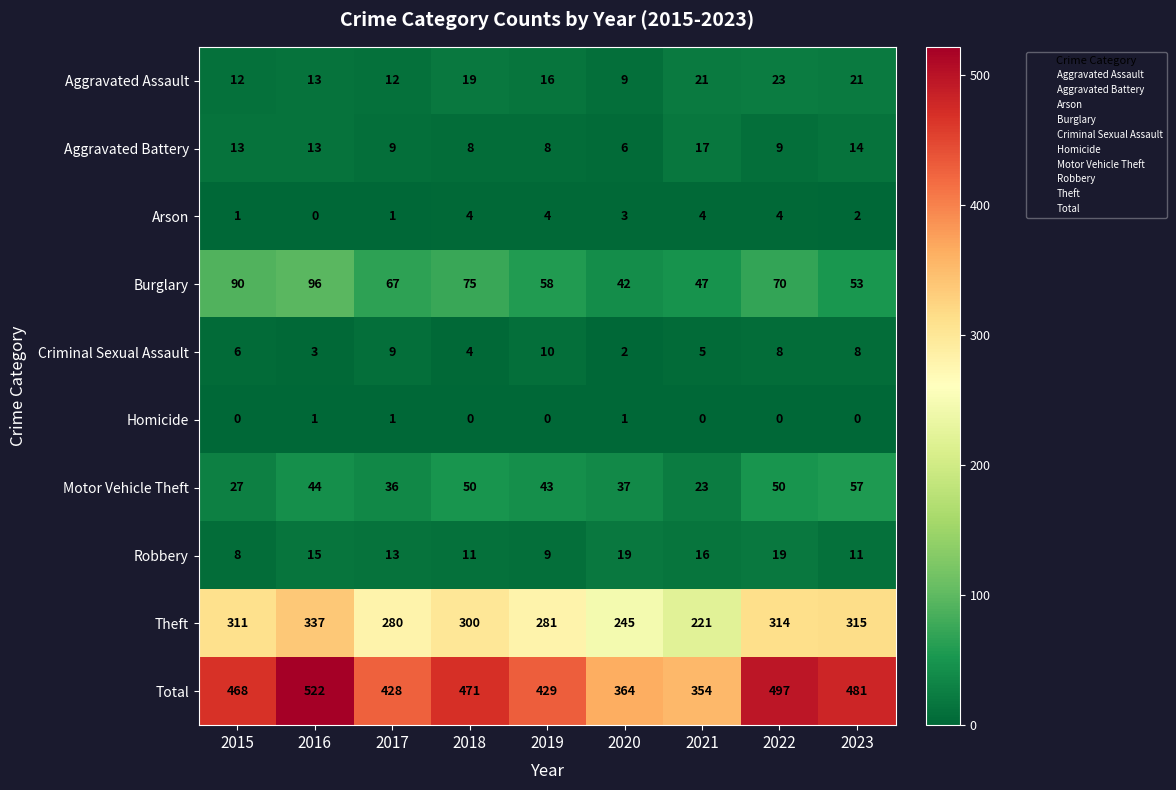

The Theft series shows 433 at 2017. True or false?

False